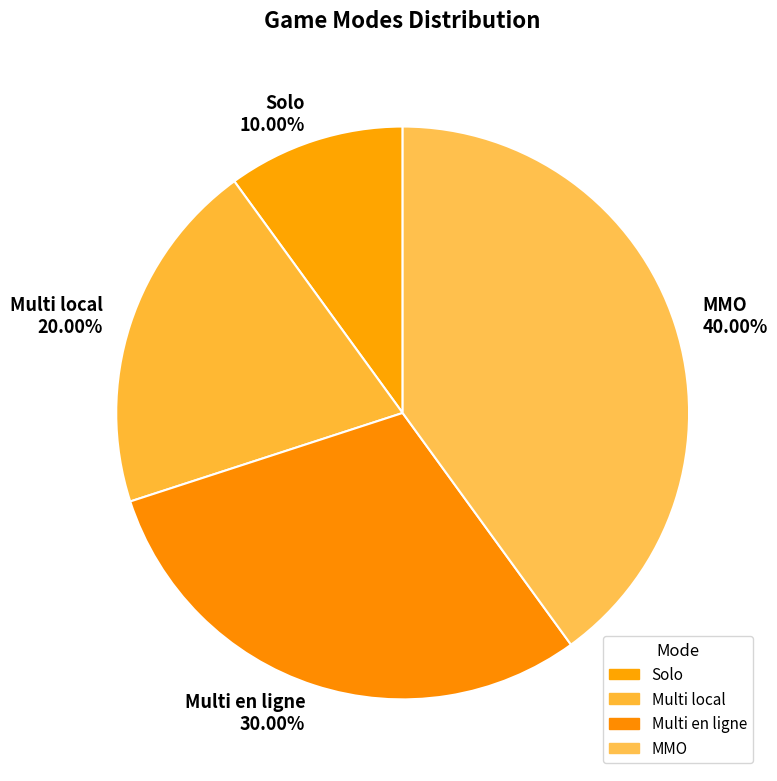

To the nearest percent, what portion does Multi en ligne represent?

30%